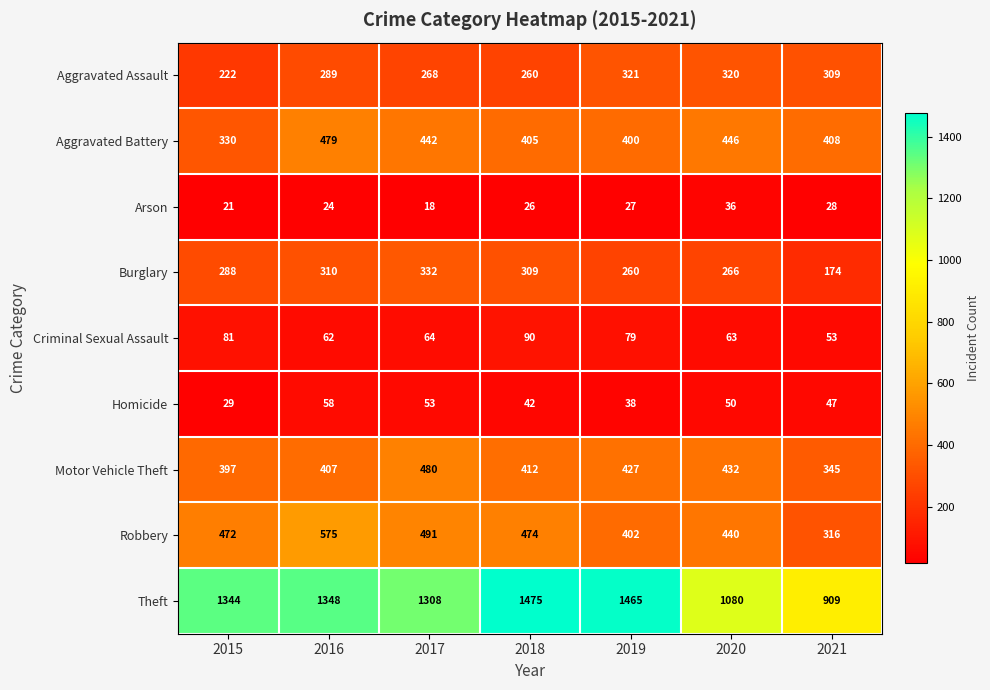

How many series are shown in this chart?

9